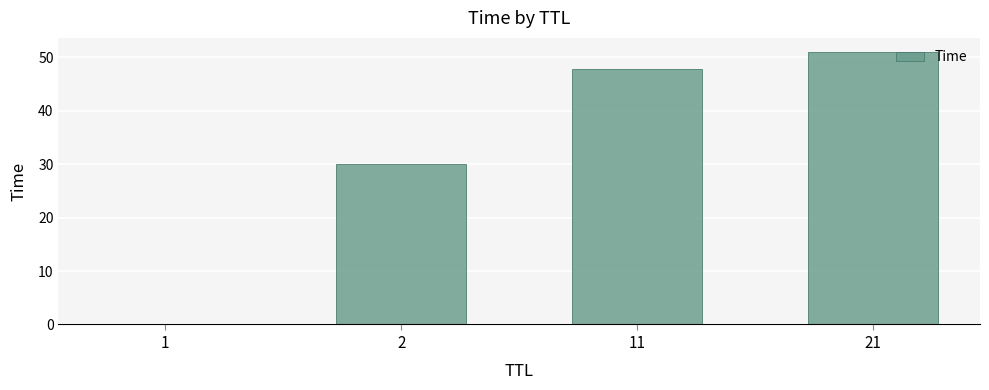

How many categories are shown in the chart?

4